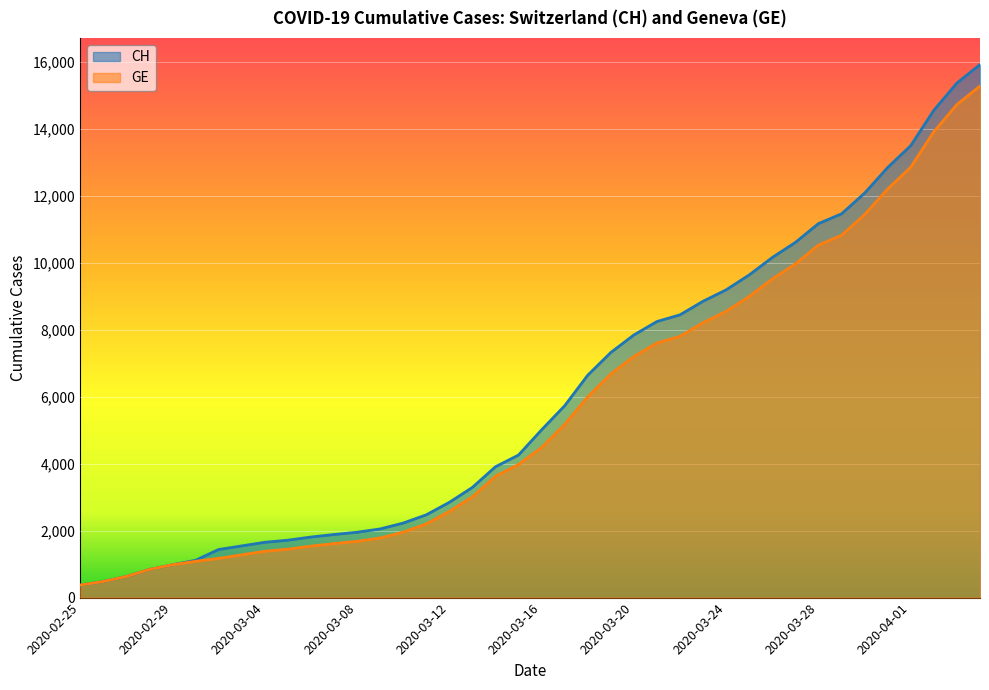

At which category is the sum across all series the highest?

2020-04-04